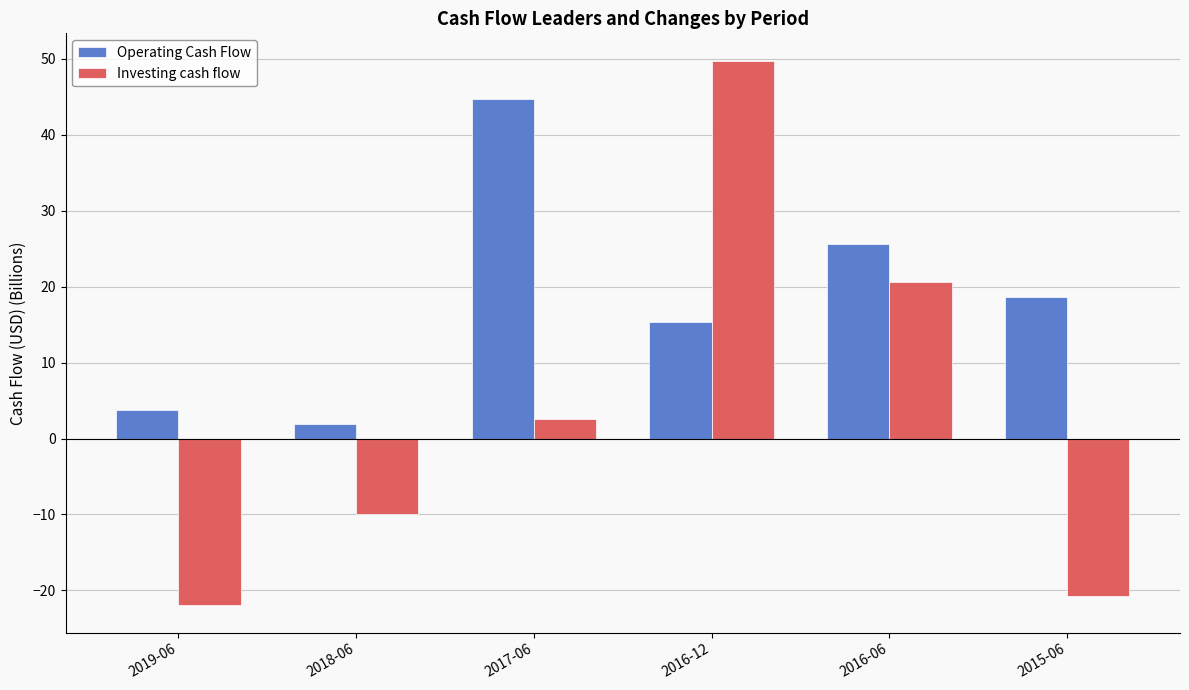

Rank the series at 2016-12 from lowest to highest value.

Operating Cash Flow, Investing cash flow